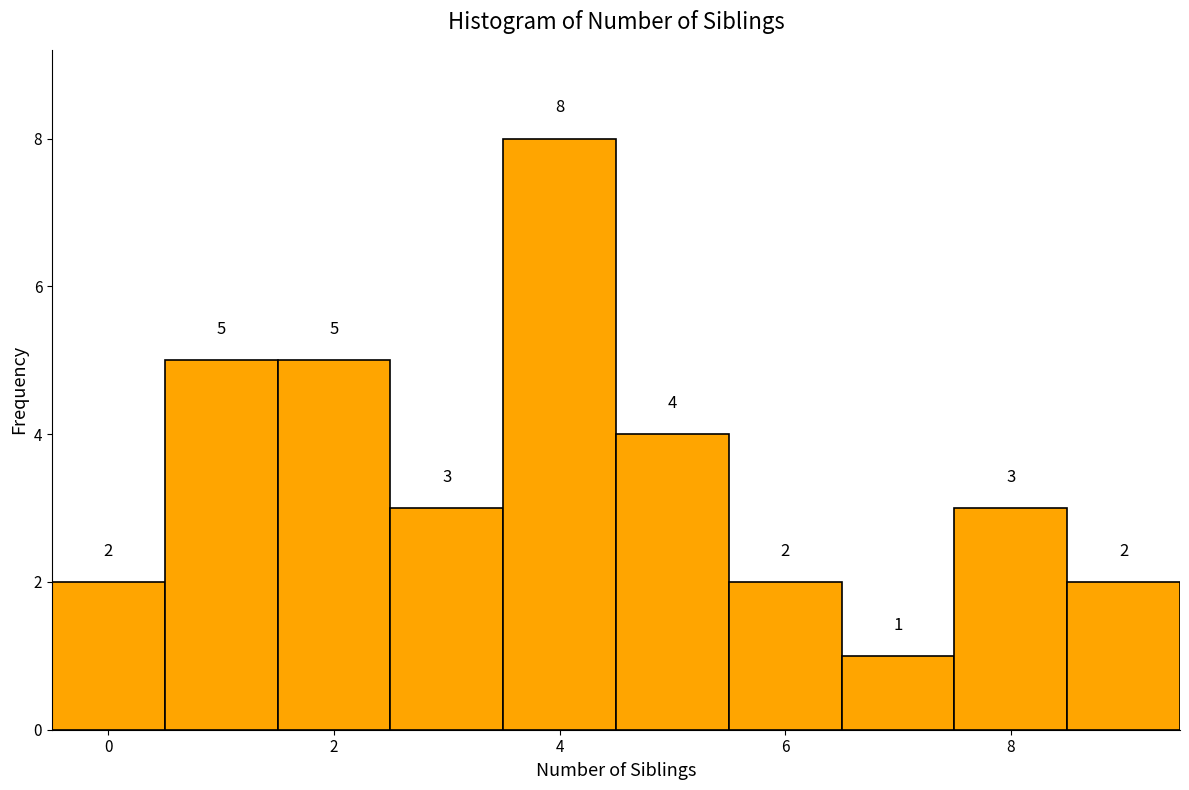

Which range on the x-axis has the tallest bar?

3.5 to 4.5